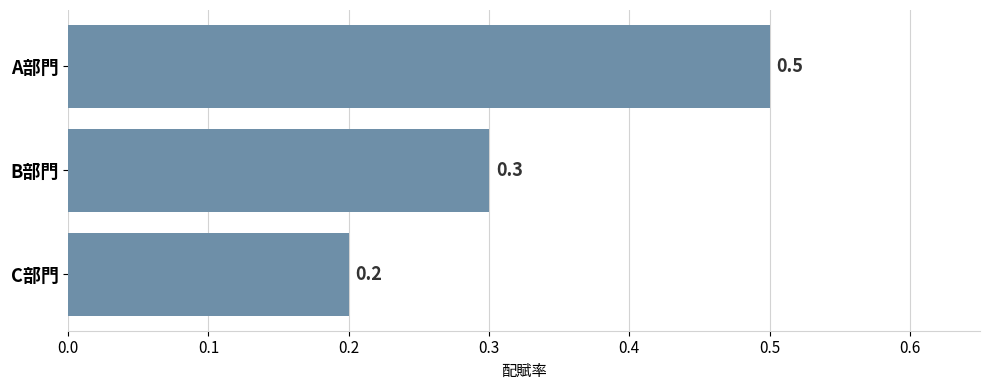

What is the minimum value shown in the chart?

0.2